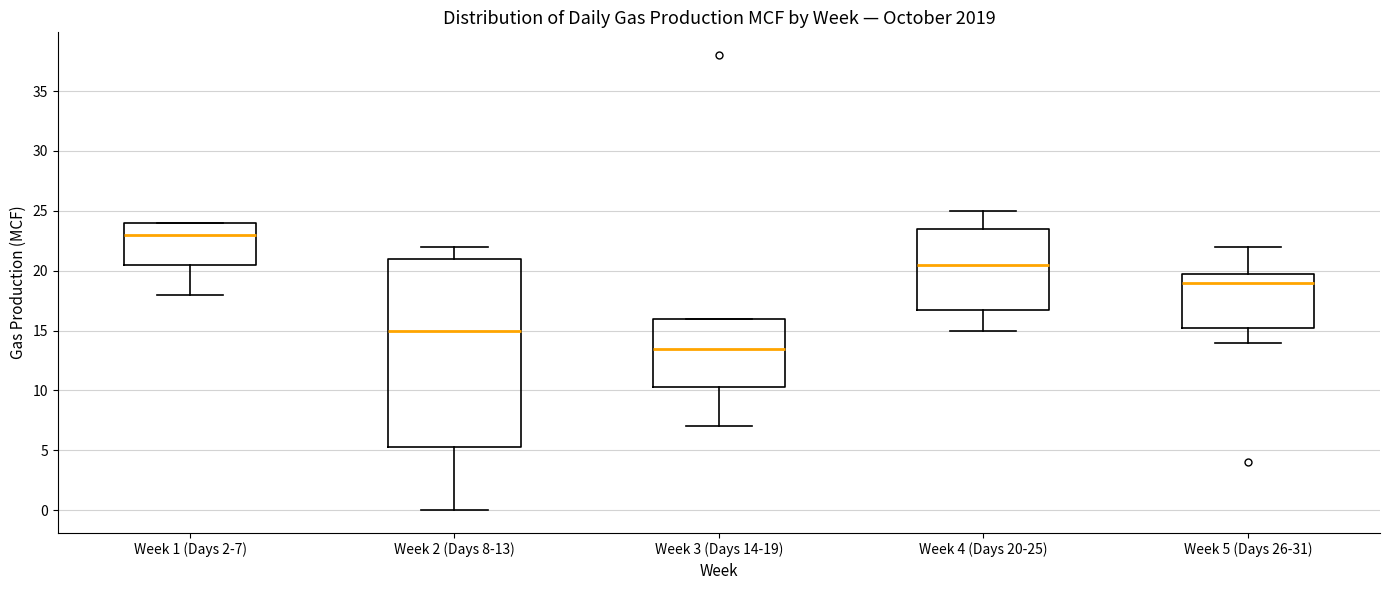

Which box is the tallest, from its lower edge to its upper edge?

Week 2 (Days 8-13)